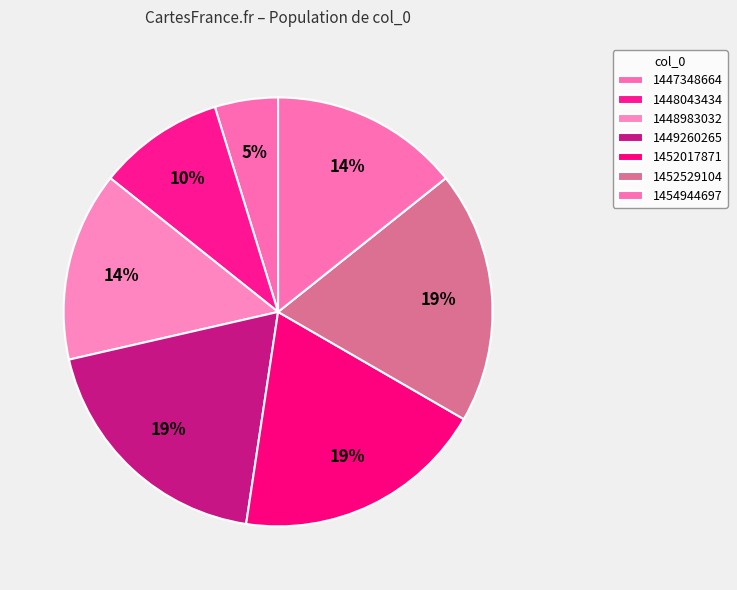

Which has a higher value, 1447348664 or 1449260265?

1449260265